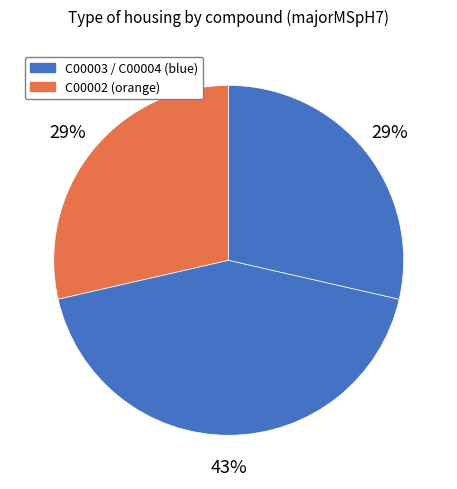

Count the number of slices in the pie.

3